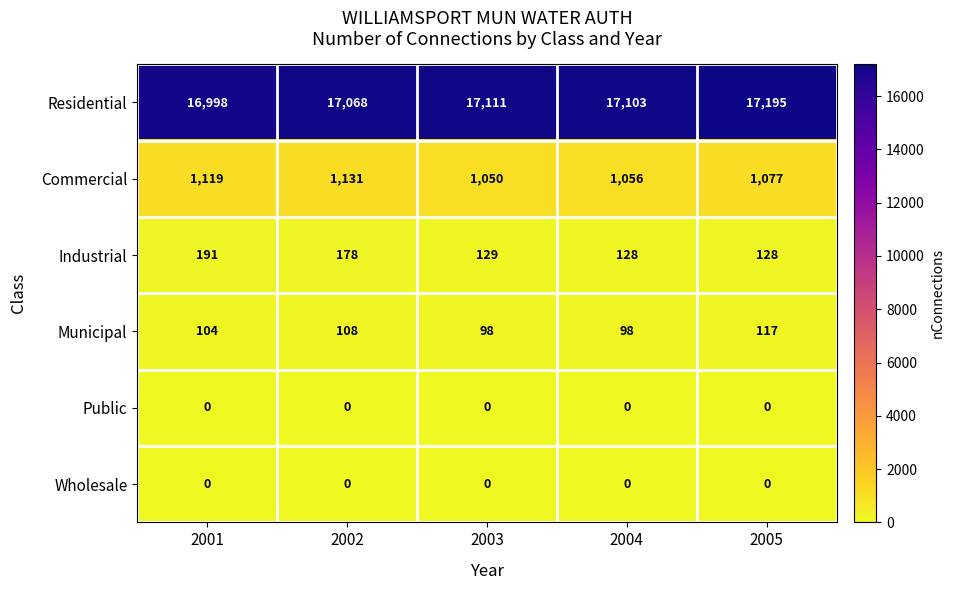

What is the spread (max minus min) of values at 2001?

16998